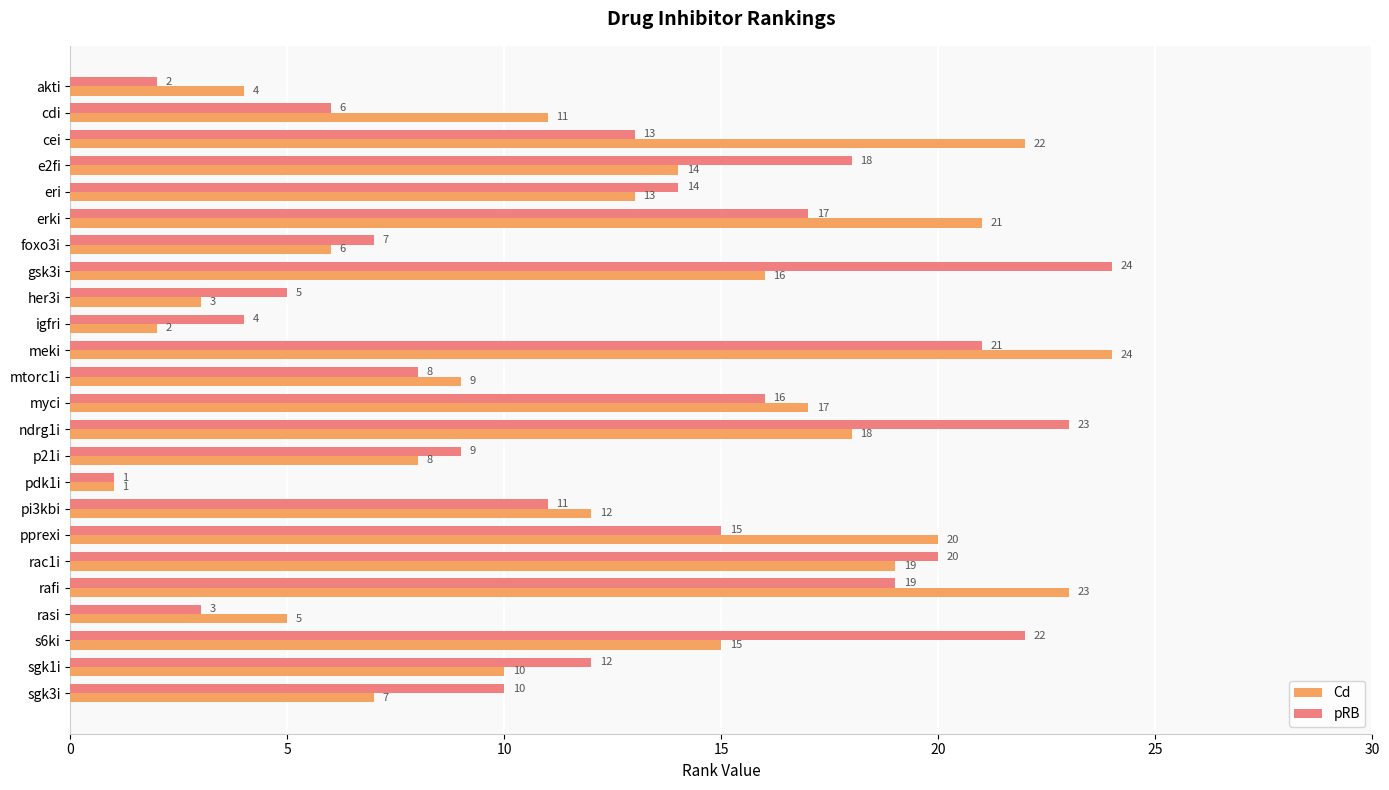

At how many categories does at least one series exceed 16?

11